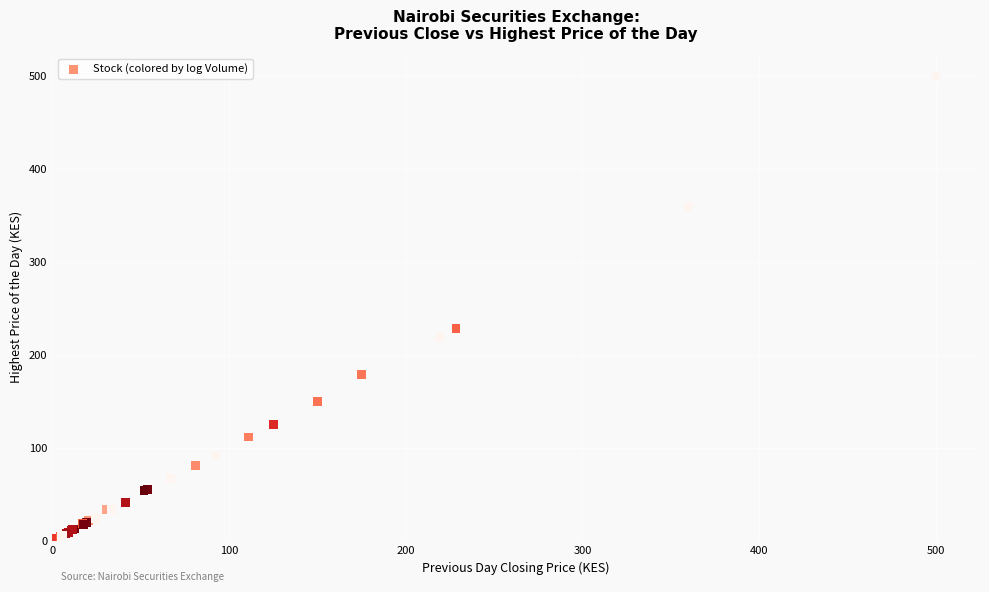

What Y value in the scatter plot is closest to 251?

229.0